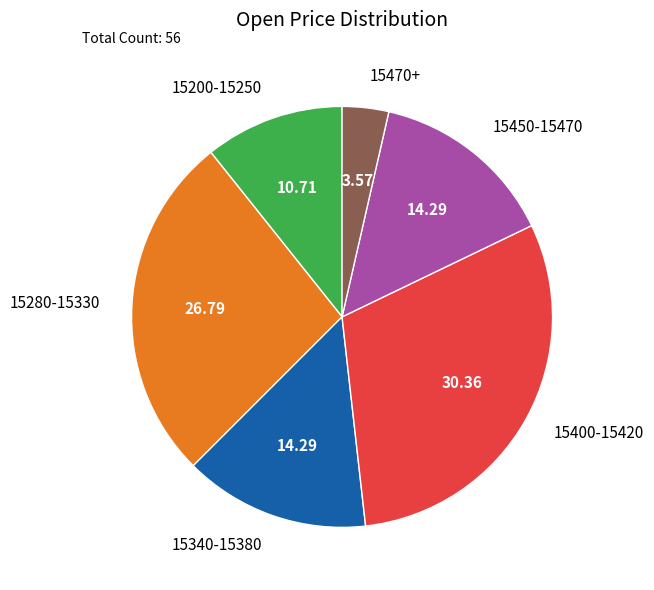

What is the ratio of the value at 15450-15470 to the value at 15340-15380?

1.0